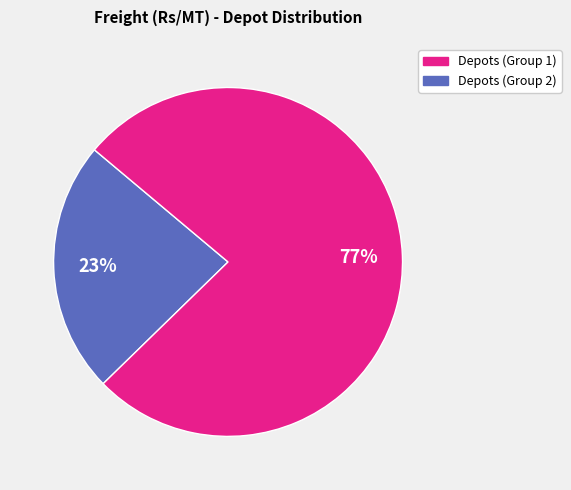

Is it true that Depots (Group 2) is 67% of the pie?

False